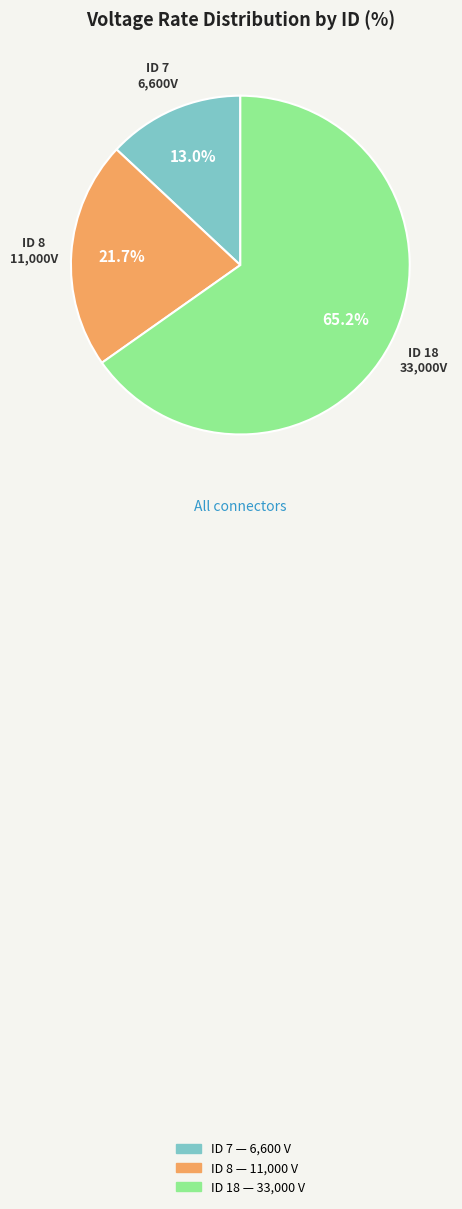

Is there any slice that represents more than half of the pie?

Yes